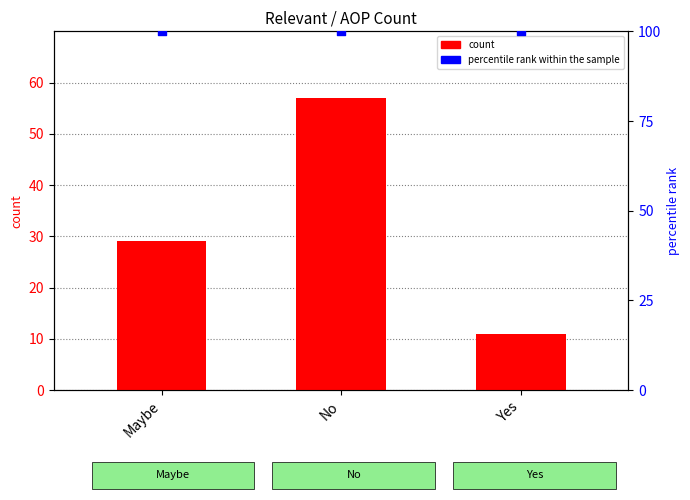

What are all the series names shown in the legend?

count, percentile rank within the sample